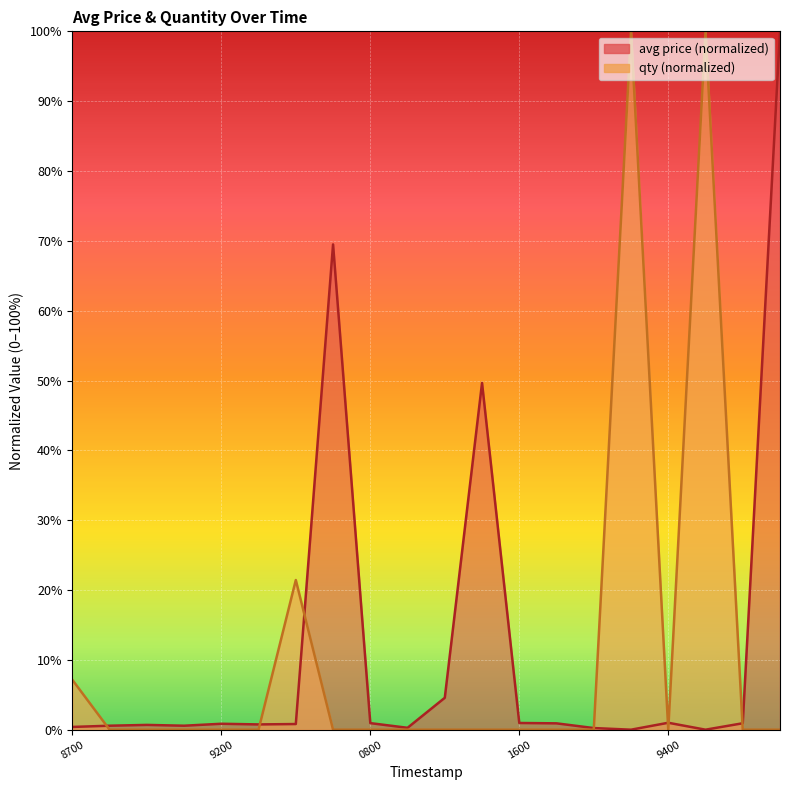

How many categories are shown in the chart?

20